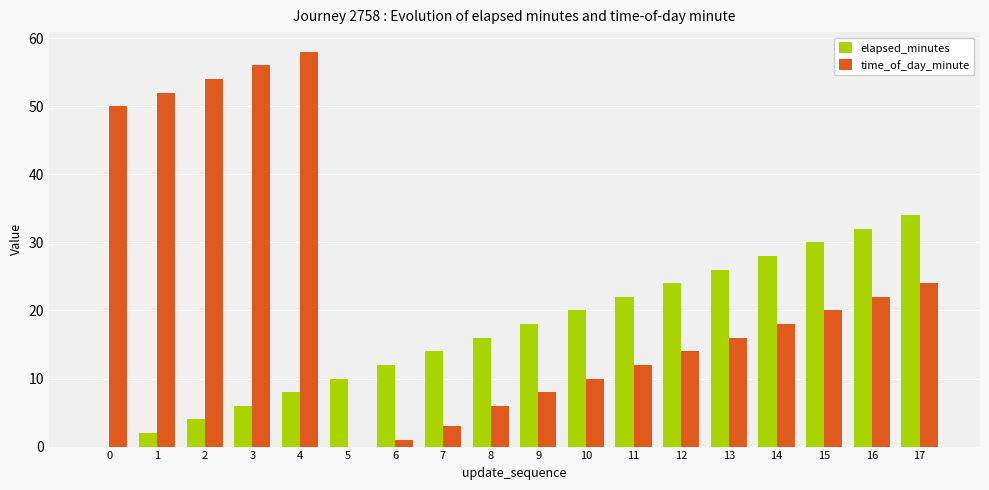

How many groups of bars are there?

18